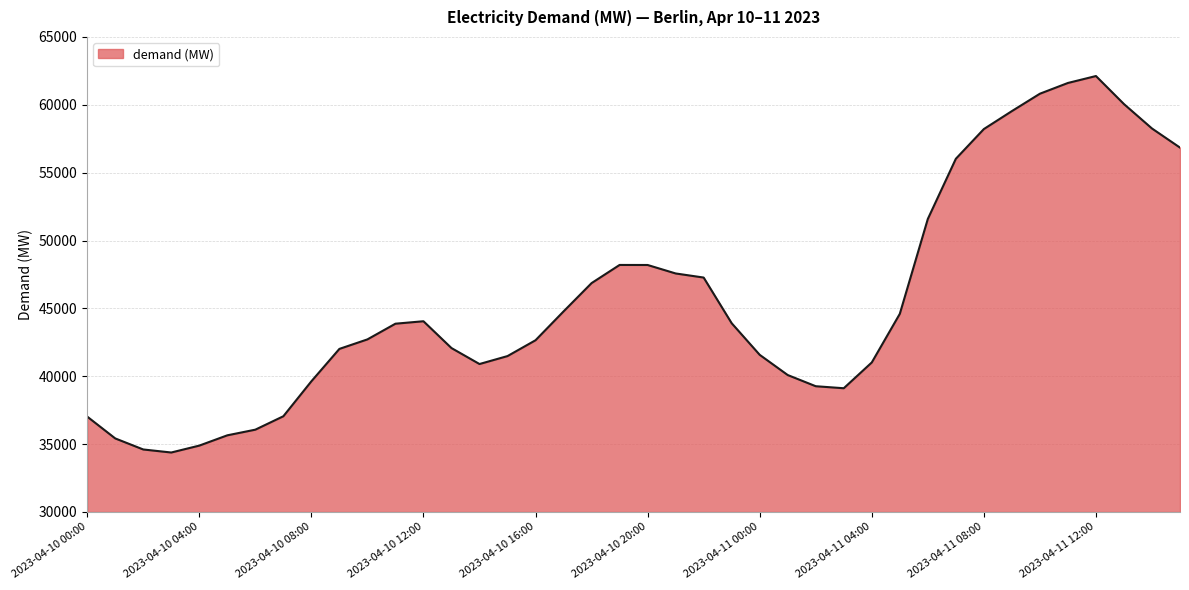

What is the difference between the maximum and minimum values?

27739.0